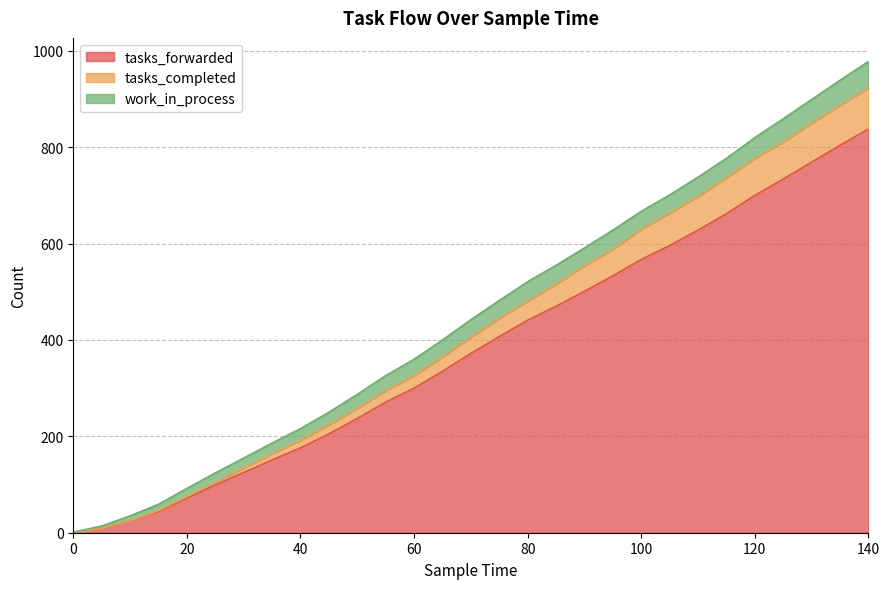

Is the value of tasks_forwarded at 20 greater than the value of tasks_completed at 120?

No